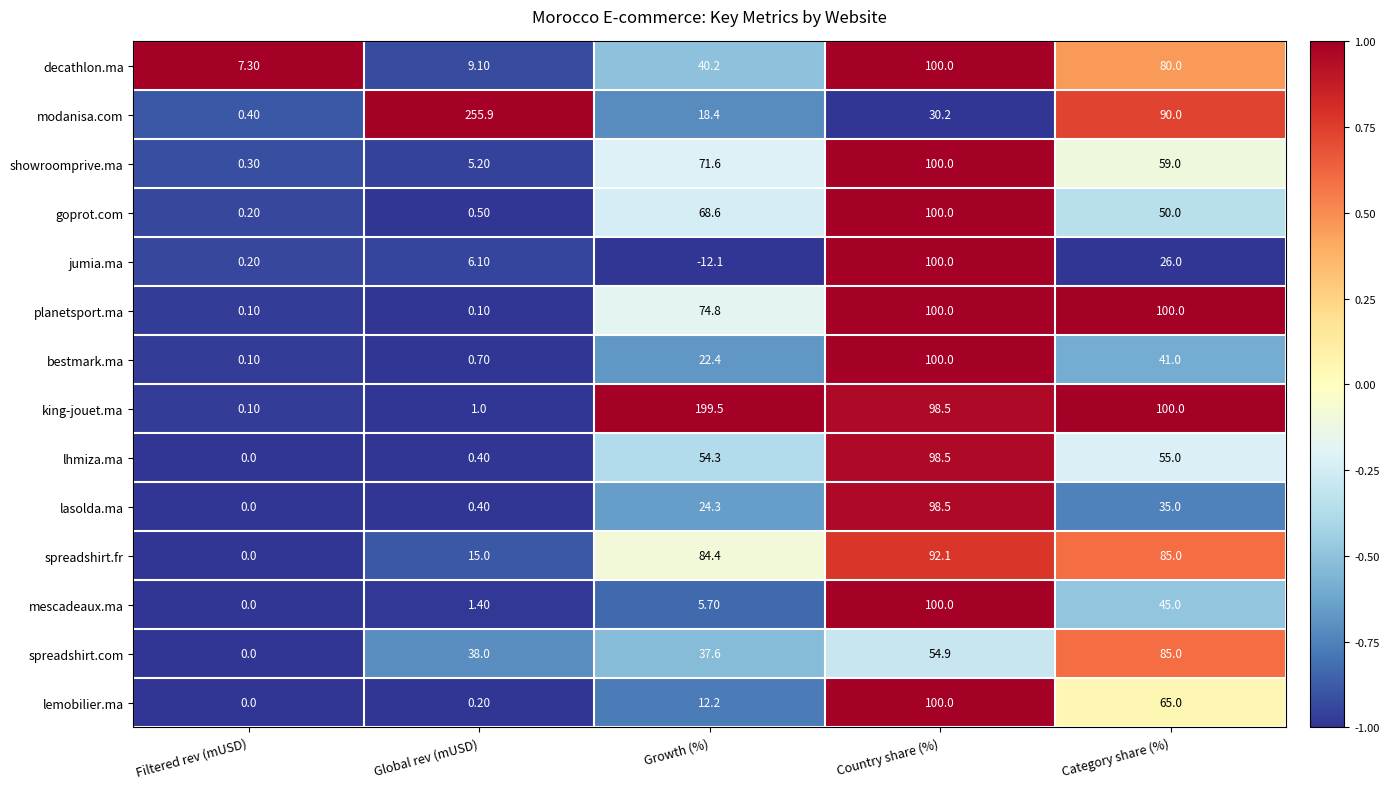

Rank the categories by goprot.com value from lowest to highest.

Filtered rev (mUSD), Global rev (mUSD), Category share (%), Growth (%), Country share (%)